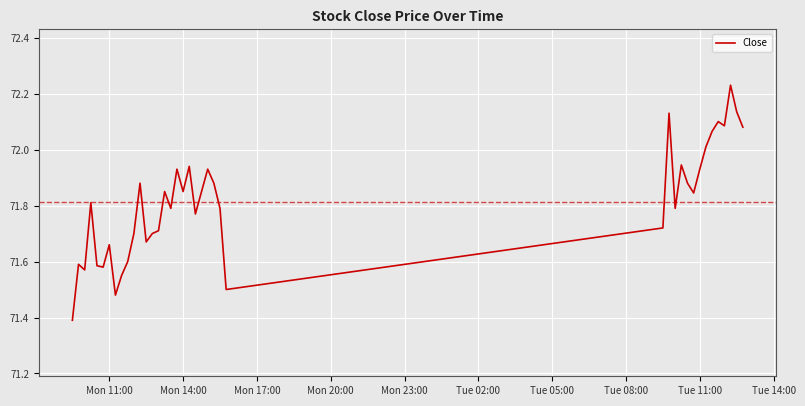

What is the minimum value shown in the chart?

71.4